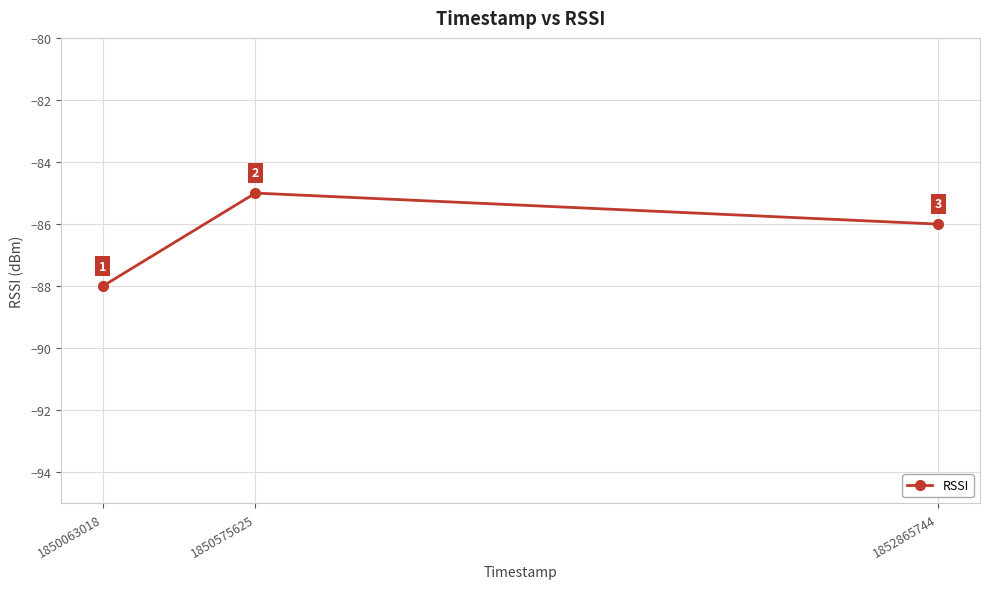

Reading left to right, what are all the values shown in this chart?

-88	-85	-86